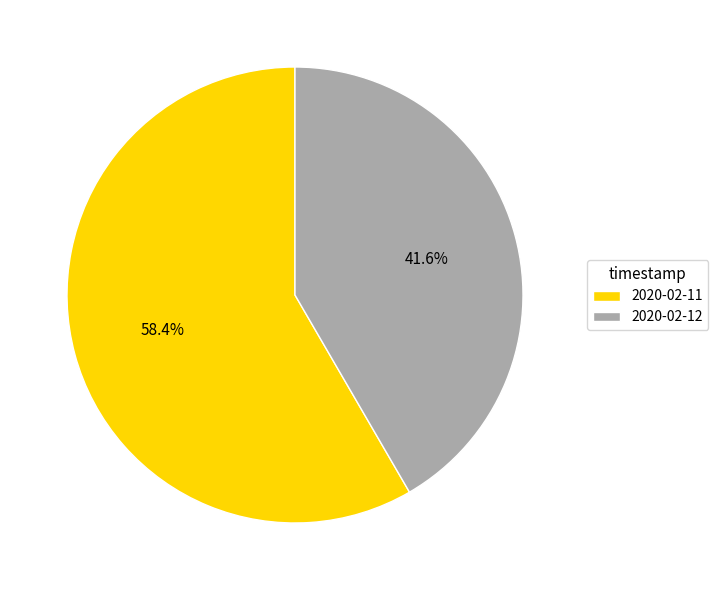

Between 2020-02-11 and 2020-02-12, which is larger?

2020-02-11